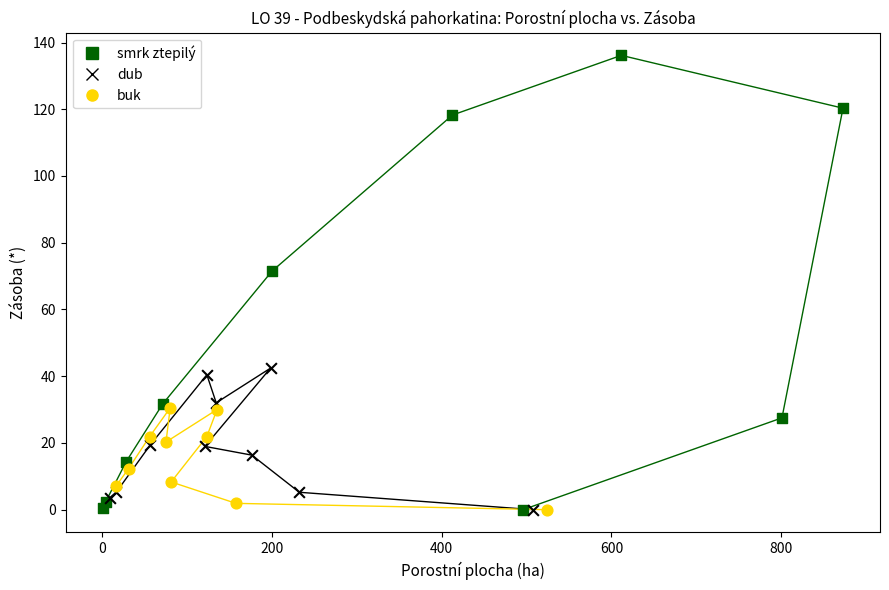

Which series has the widest spread of Y values?

smrk ztepilý